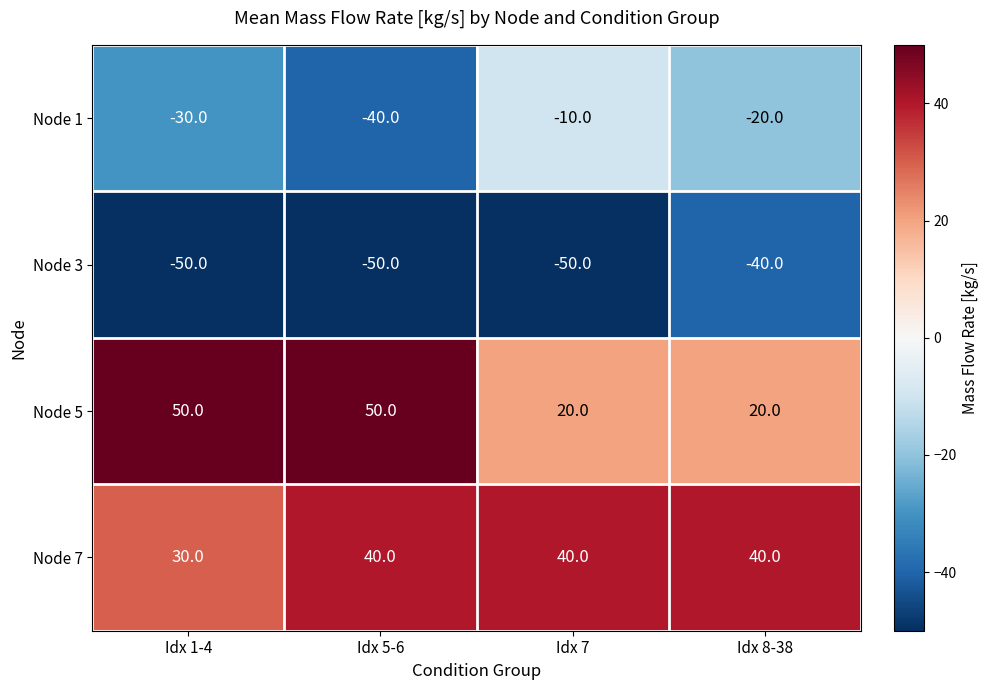

What is the approximate value of Node 5 at Idx 5-6, to the nearest 10?

50